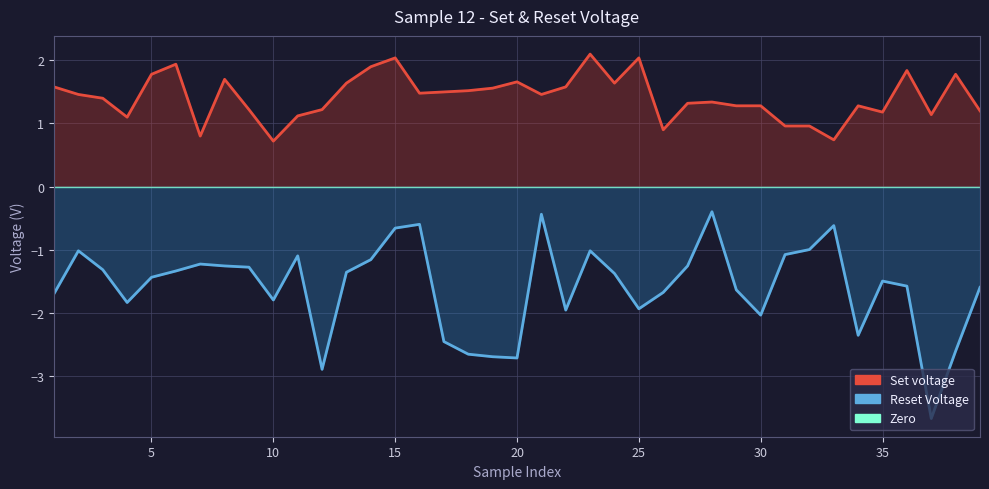

True or false: Reset Voltage has more than 1 points higher than both neighbors.

True